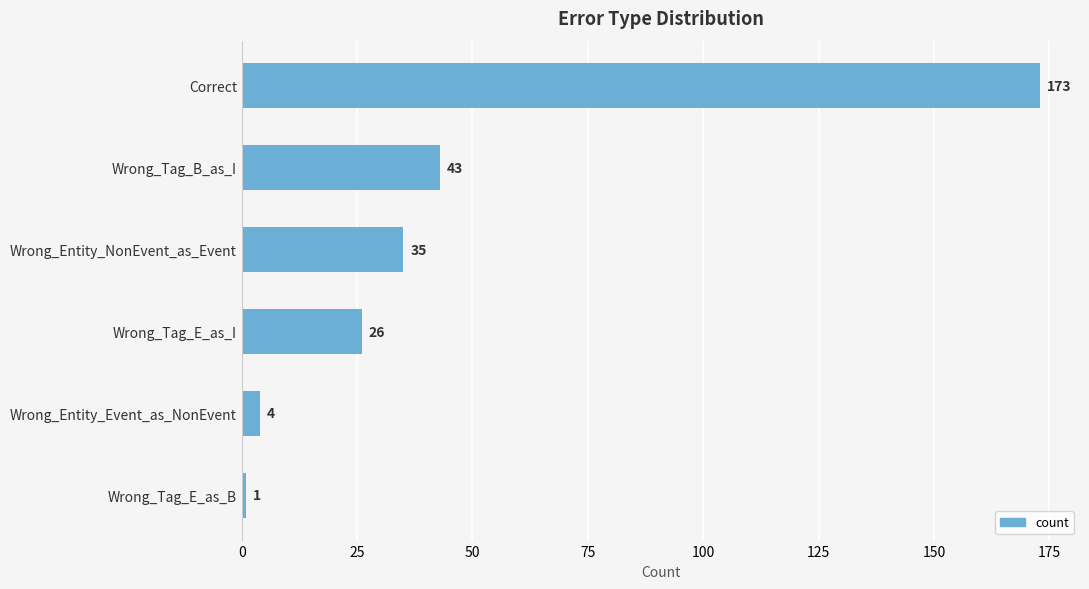

True or false: the data shows 4 at Wrong_Entity_Event_as_NonEvent.

True